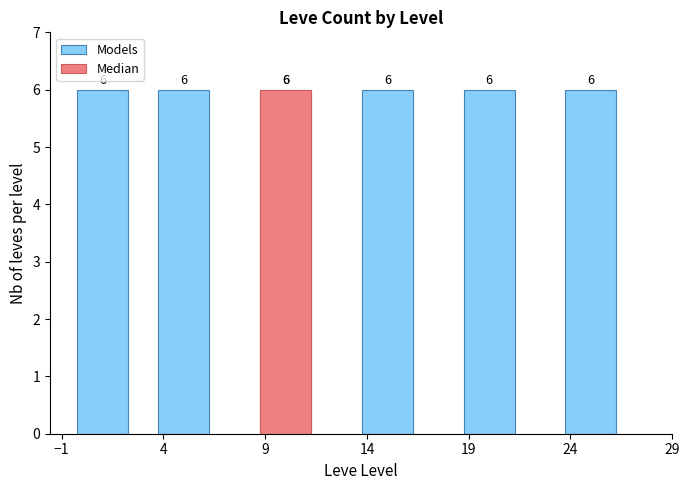

Which series has the largest total across all categories?

Models